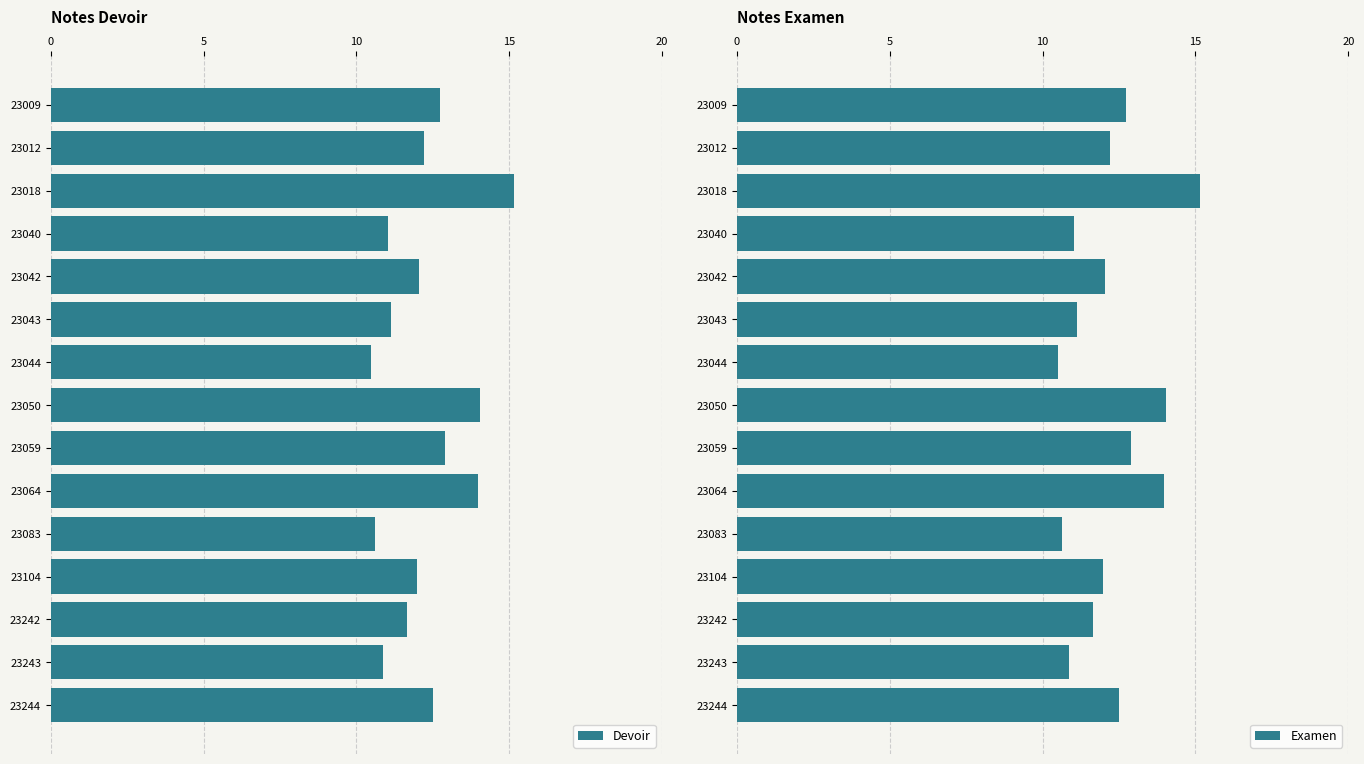

Reading left to right, extract all data points from this chart.

Devoir: 12.7	12.2	15.1	11.0	12.0	11.1	10.5	14.1	12.9	14.0	10.6	12.0	11.7	10.9	12.5
Examen: 12.7	12.2	15.1	11.0	12.0	11.1	10.5	14.1	12.9	14.0	10.6	12.0	11.7	10.9	12.5